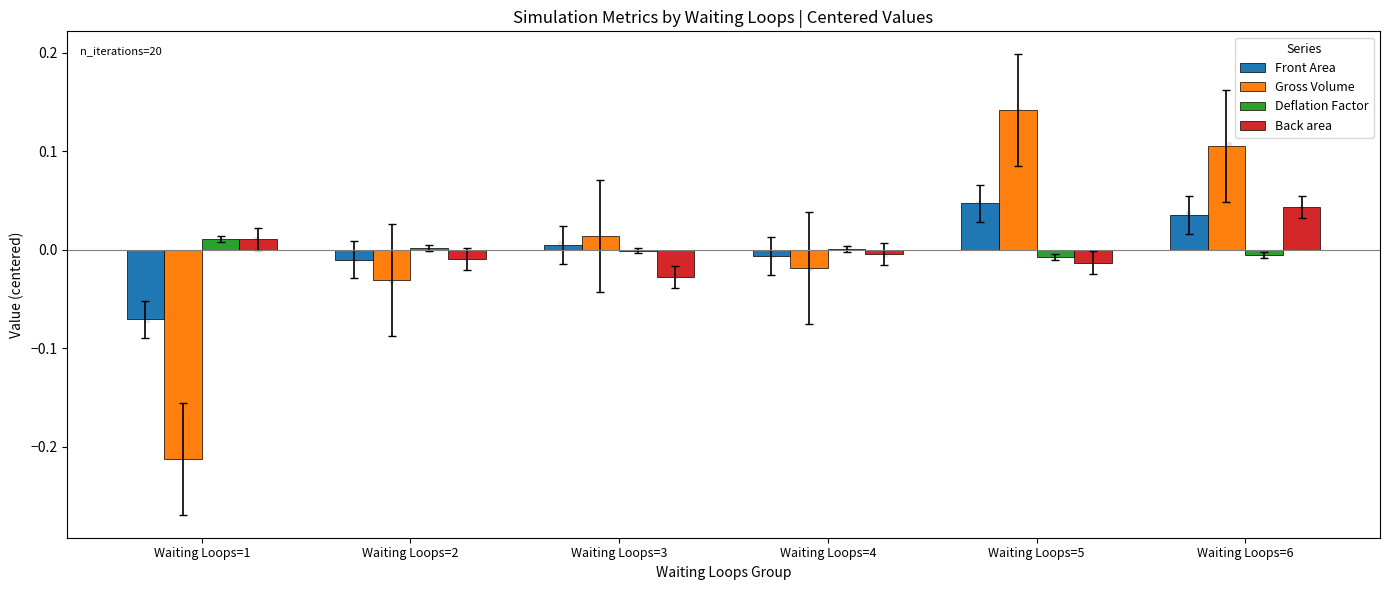

At which category is the sum across all series the highest?

Waiting Loops=6